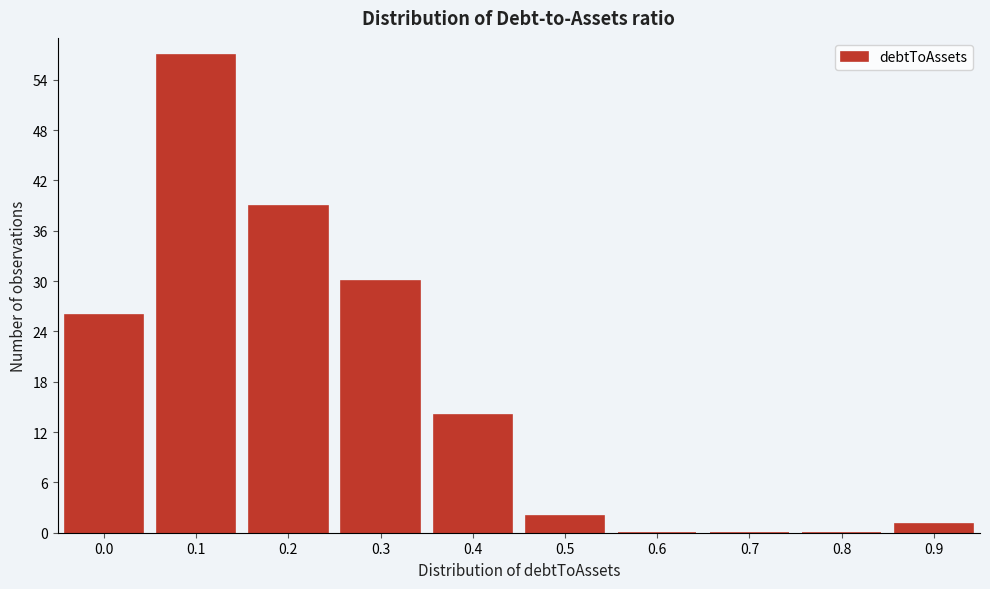

What is the greatest value displayed?

57